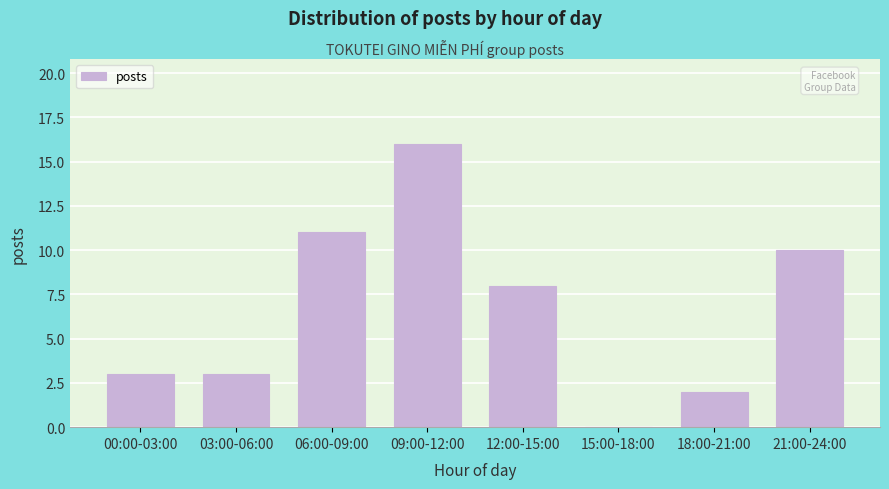

Reading right to left, extract all data points from this chart.

21:00-24:00=10	18:00-21:00=2	15:00-18:00=0	12:00-15:00=8	09:00-12:00=16	06:00-09:00=11	03:00-06:00=3	00:00-03:00=3